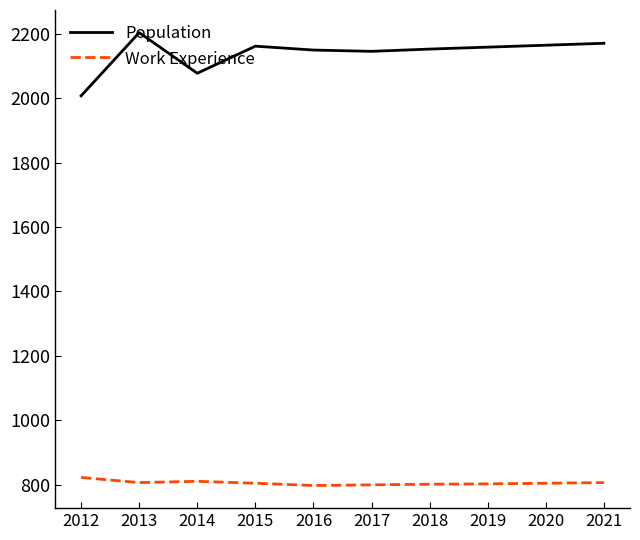

At 2017, list the series in order from smallest to largest.

Work Experience, Population